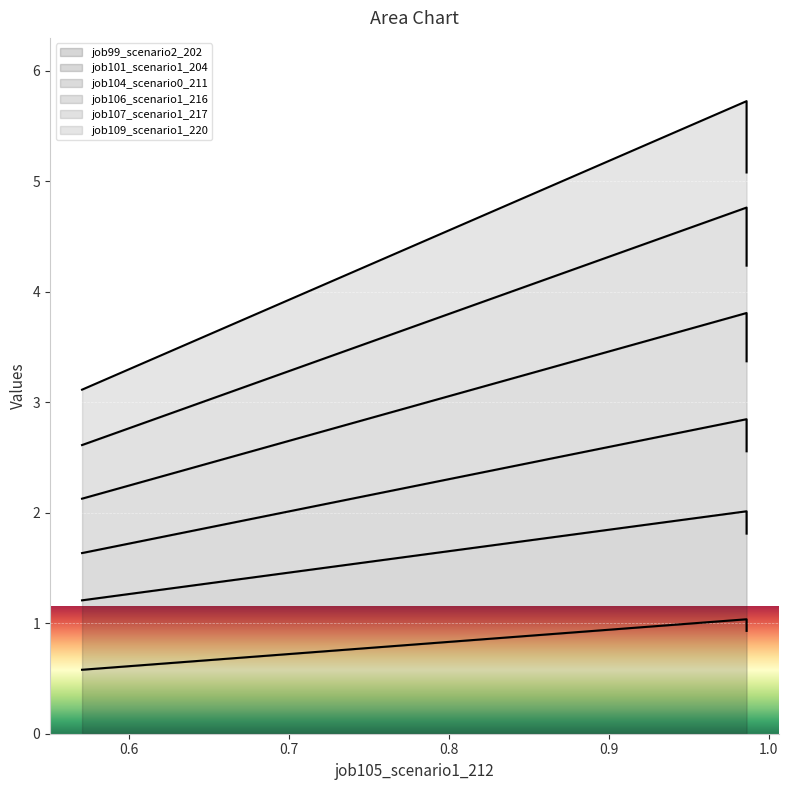

How many lines are shown in the chart?

6